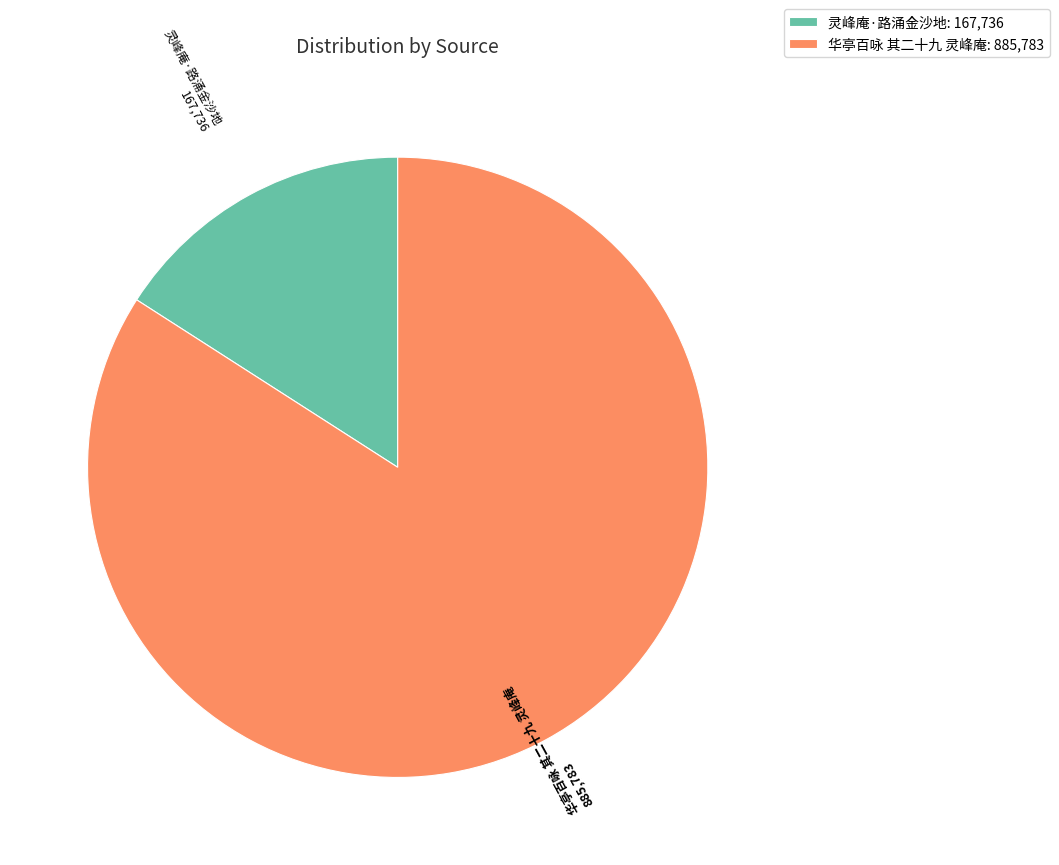

Is there a majority slice in this chart?

Yes